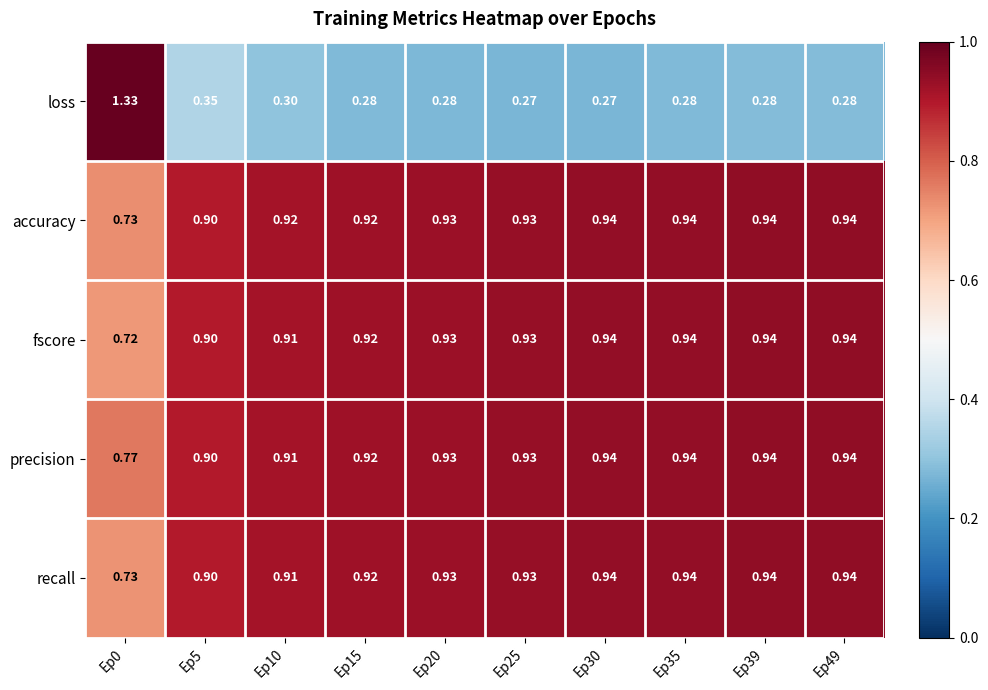

Which series has the largest total across all categories?

precision